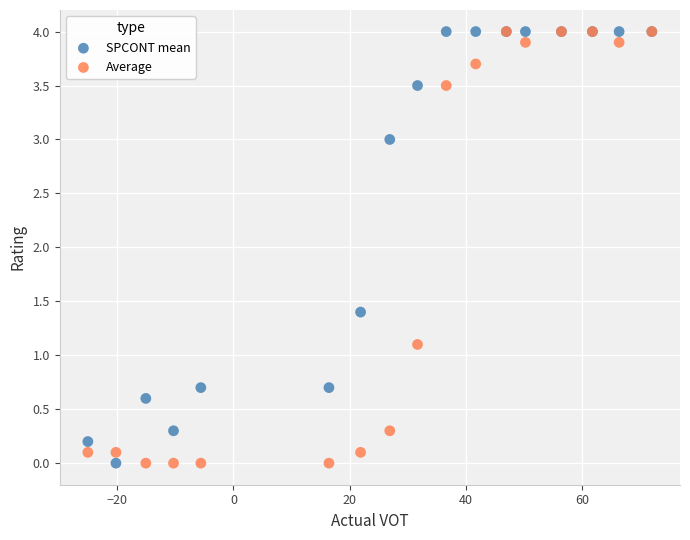

In the SPCONT mean series, what Y value is closest to 2?

1.4